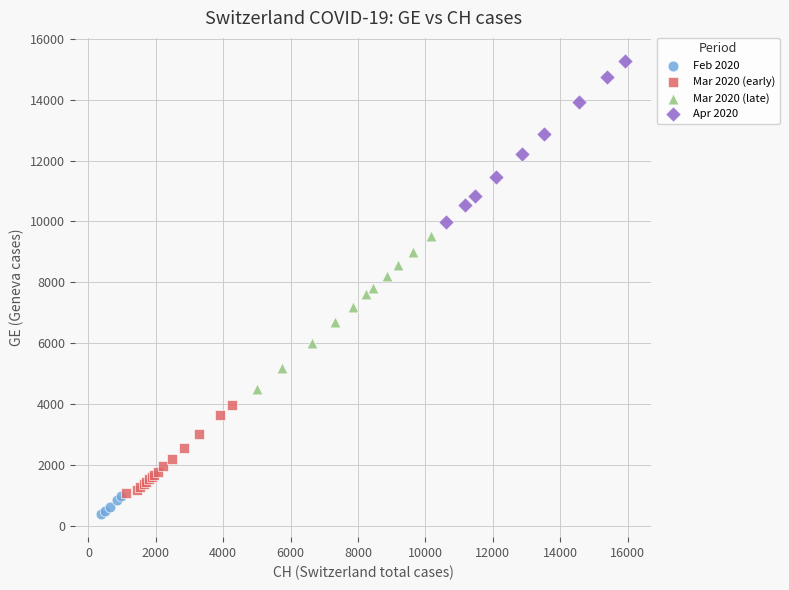

Which series reaches the maximum Y coordinate?

Apr 2020